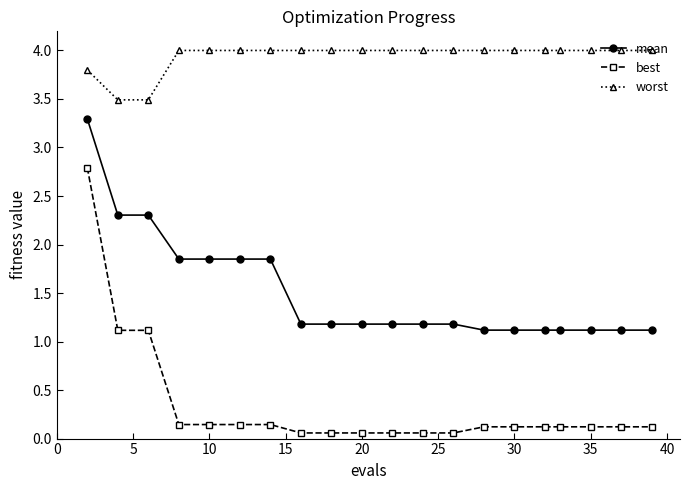

List the series in order of their overall mean, lowest first.

best, mean, worst